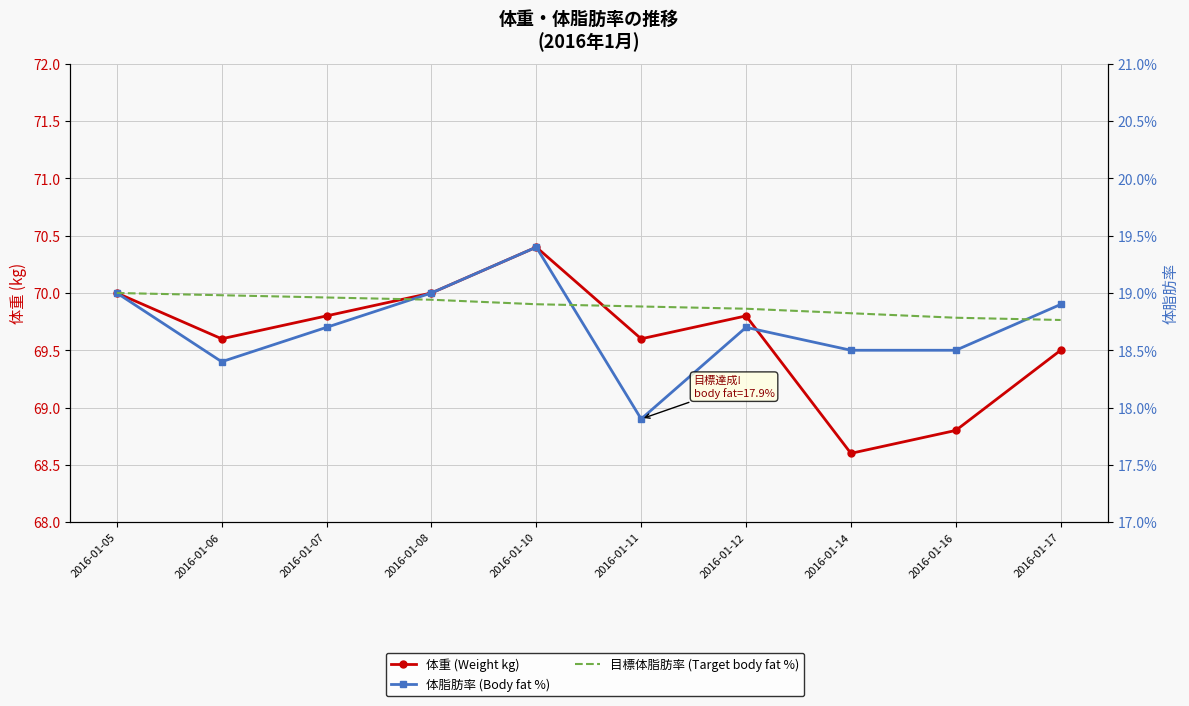

Which category has the highest value across all series?

2016-01-10